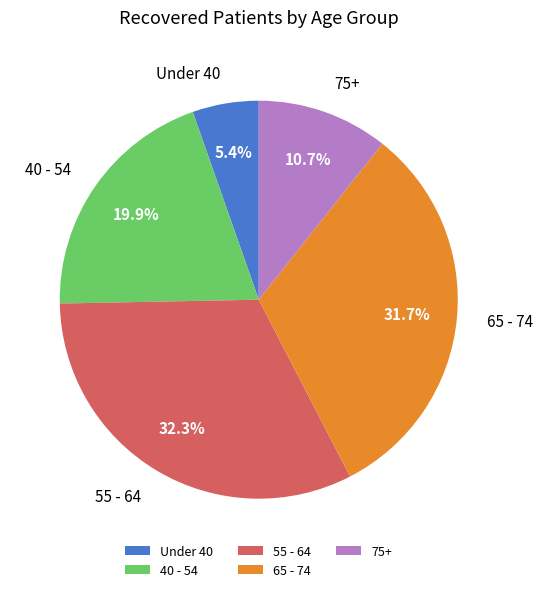

How many segments does this pie chart have?

5